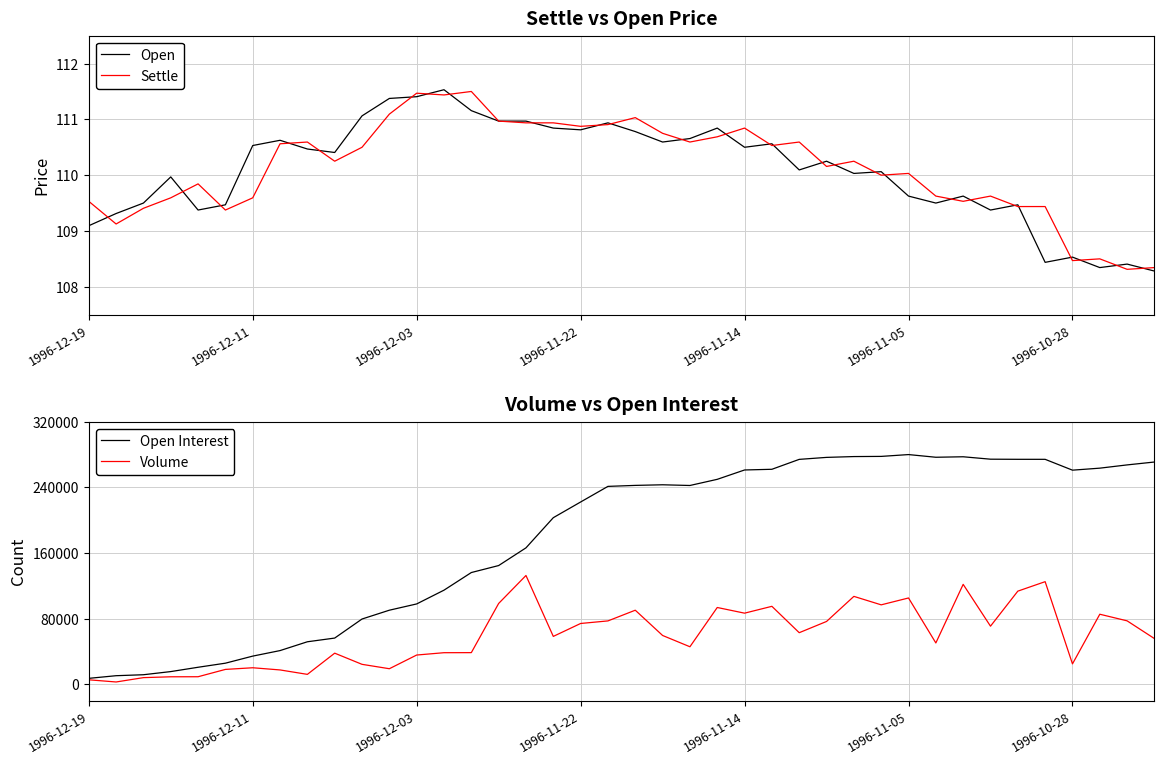

Rank the series by their maximum value, from highest to lowest.

Open Interest, Volume, Open, Settle